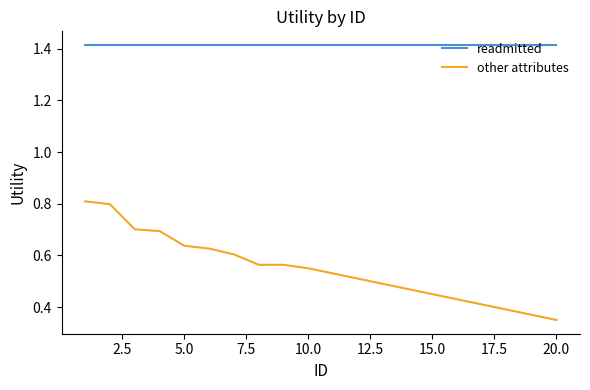

Count the number of categories in the chart.

20